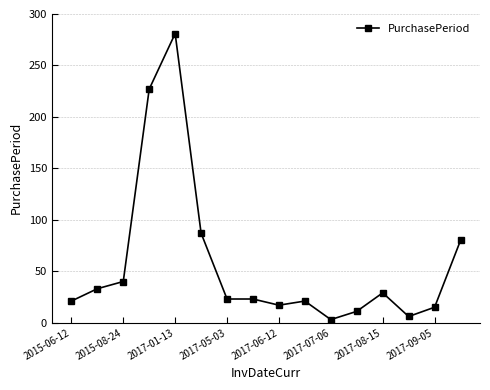

Reading left to right, extract all data points from this chart.

21	33	40	227	281	87	23	23	17	21	3	11	29	6	15	80